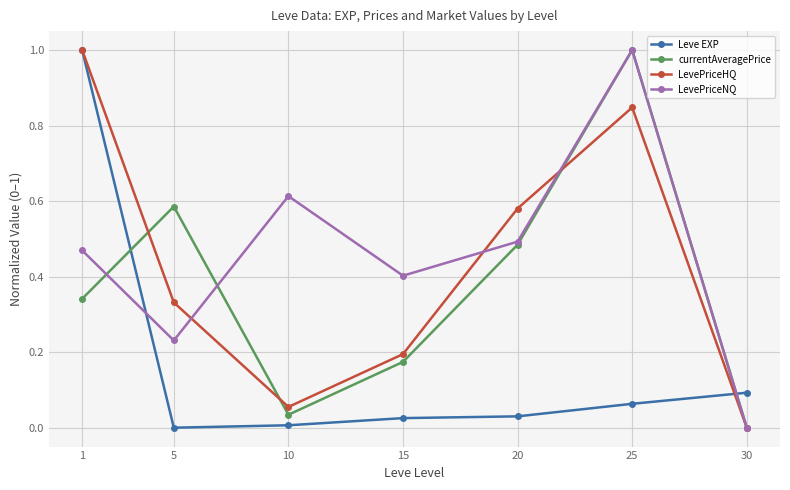

How many intersections are there between currentAveragePrice and Leve EXP?

2